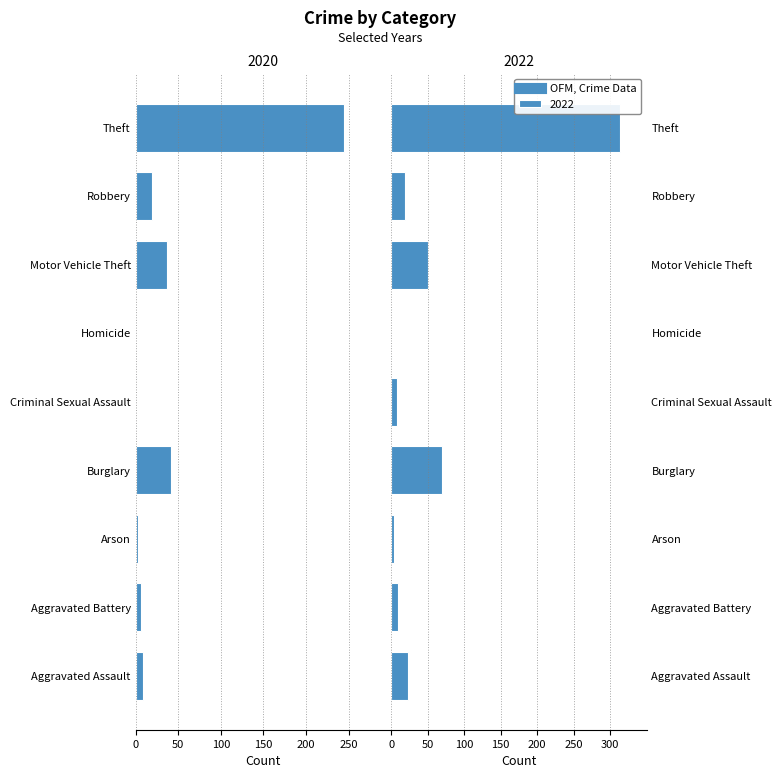

The value of 2022 at Aggravated Assault is 8. True or false?

False